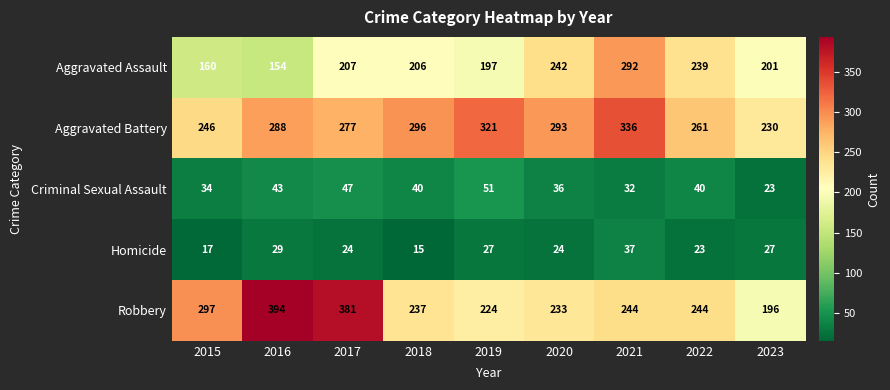

List the series in order of their peak value, lowest first.

Homicide, Criminal Sexual Assault, Aggravated Assault, Aggravated Battery, Robbery